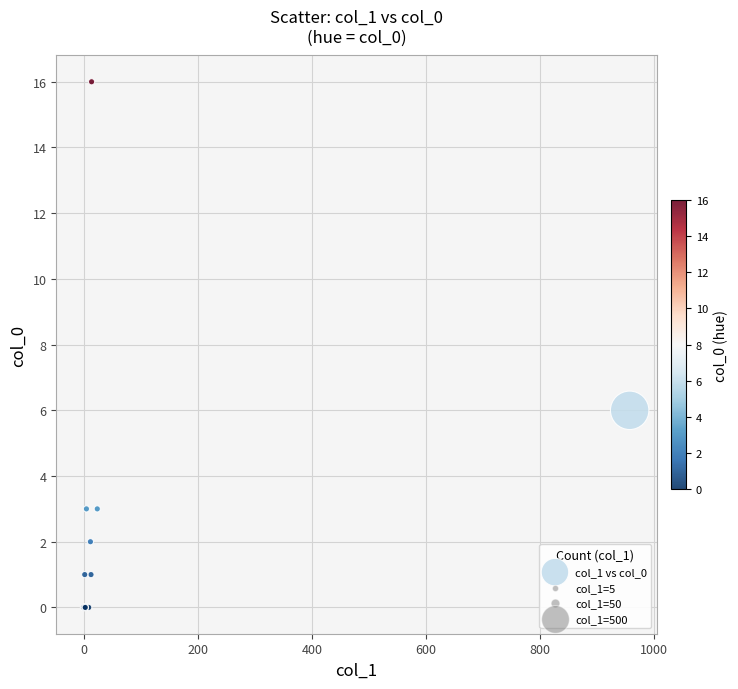

What Y value in the scatter plot is closest to 8?

6